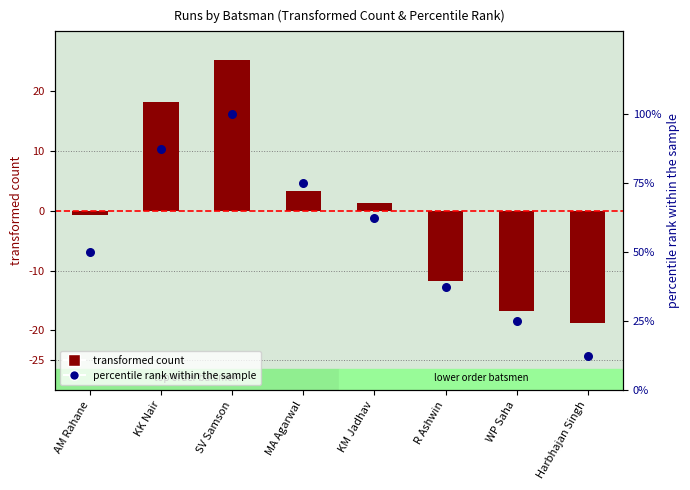

What are all the series names shown in the legend?

transformed count, percentile rank within the sample